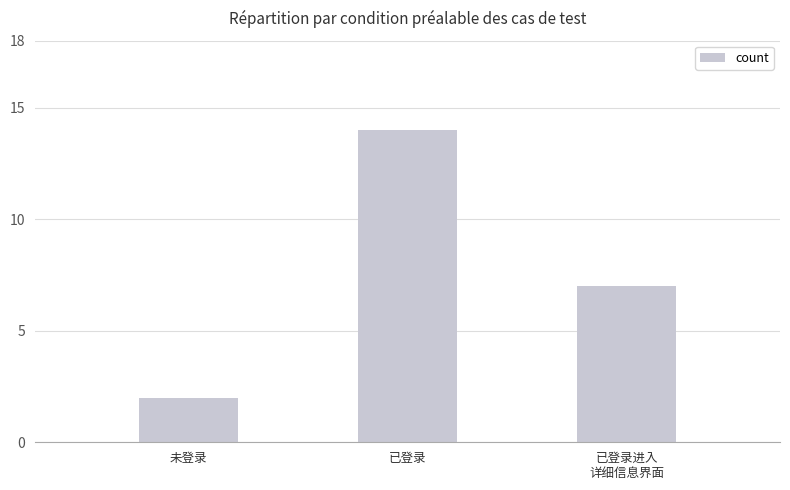

What is the value of the 3rd bar from the left?

7